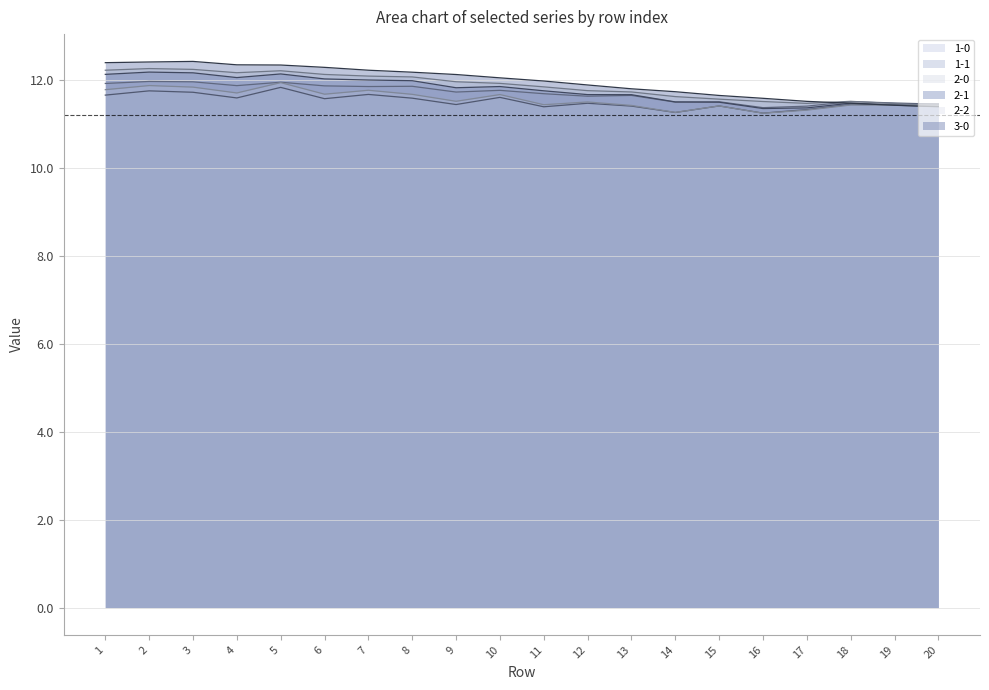

At which category is the sum across all series the highest?

2